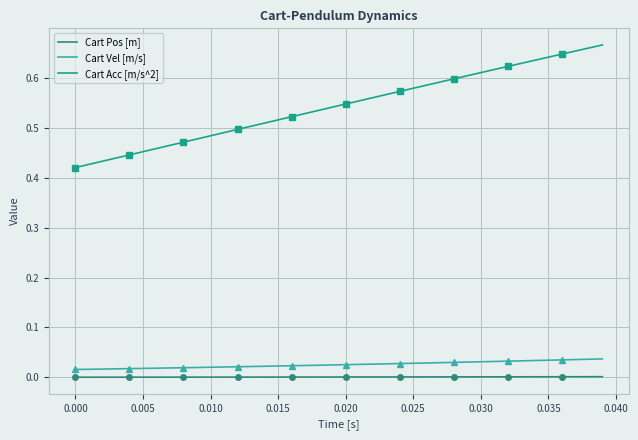

At how many categories does at least one series exceed 0?

40